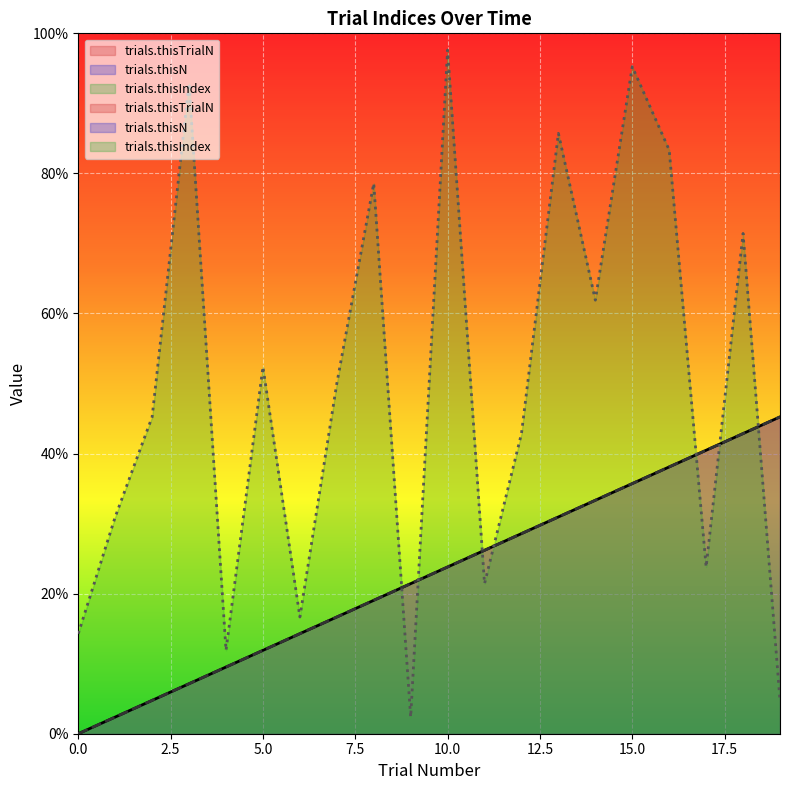

Reading right to left, transcribe all the data shown in this chart.

trials.thisTrialN: 45.2	42.9	40.5	38.1	35.7	33.3	31.0	28.6	26.2	23.8	21.4	19.0	16.7	14.3	11.9	9.5	7.1	4.8	2.4	0.0
trials.thisN: 45.2	42.9	40.5	38.1	35.7	33.3	31.0	28.6	26.2	23.8	21.4	19.0	16.7	14.3	11.9	9.5	7.1	4.8	2.4	0.0
trials.thisIndex: 4.8	71.4	23.8	83.3	95.2	61.9	85.7	42.9	21.4	97.6	2.4	78.6	50.0	16.7	52.4	11.9	92.9	45.2	31.0	14.3